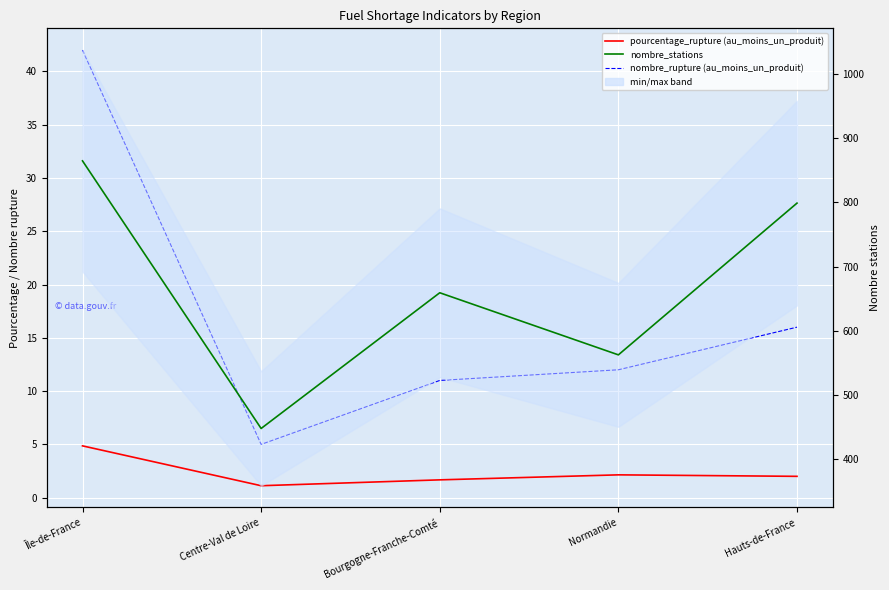

Rank the series by their maximum value, from lowest to highest.

pourcentage_rupture (au_moins_un_produit), nombre_rupture (au_moins_un_produit), nombre_stations